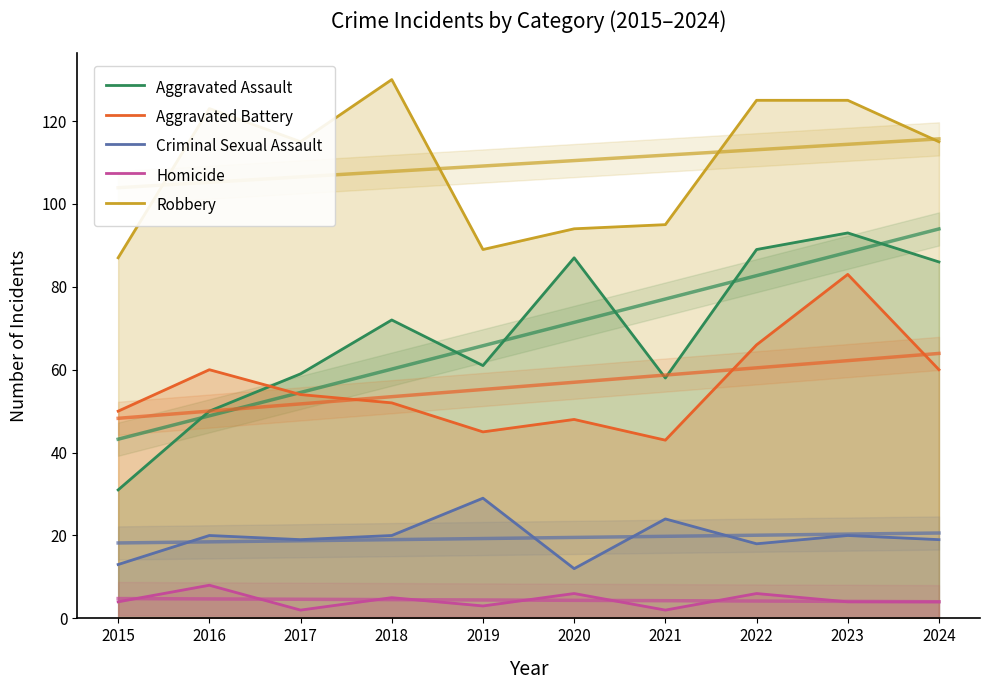

What is the maximum value for Aggravated Battery?

83